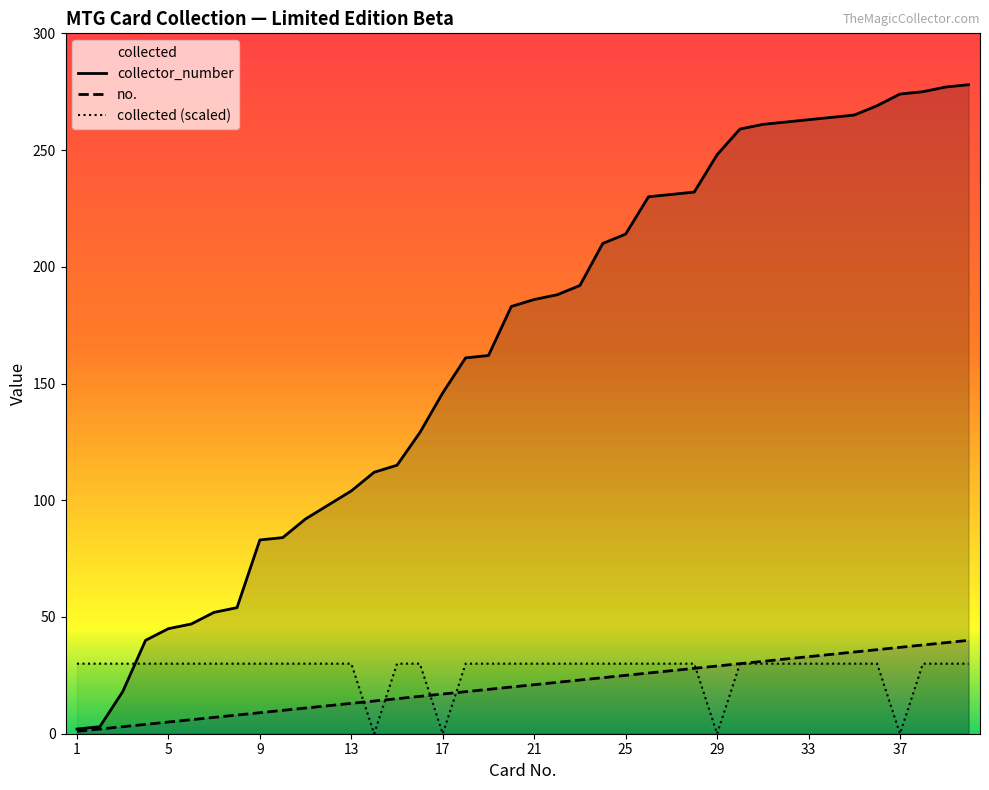

What is the value of the collected point at the 15th from the left?

30